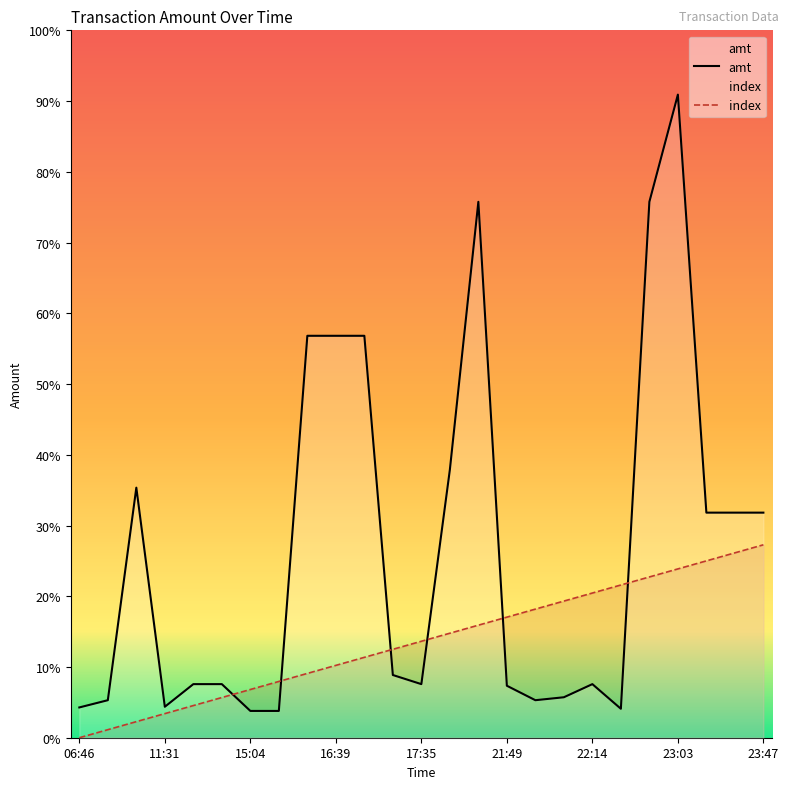

The index series shows 1343.8 at 21:49. True or false?

False